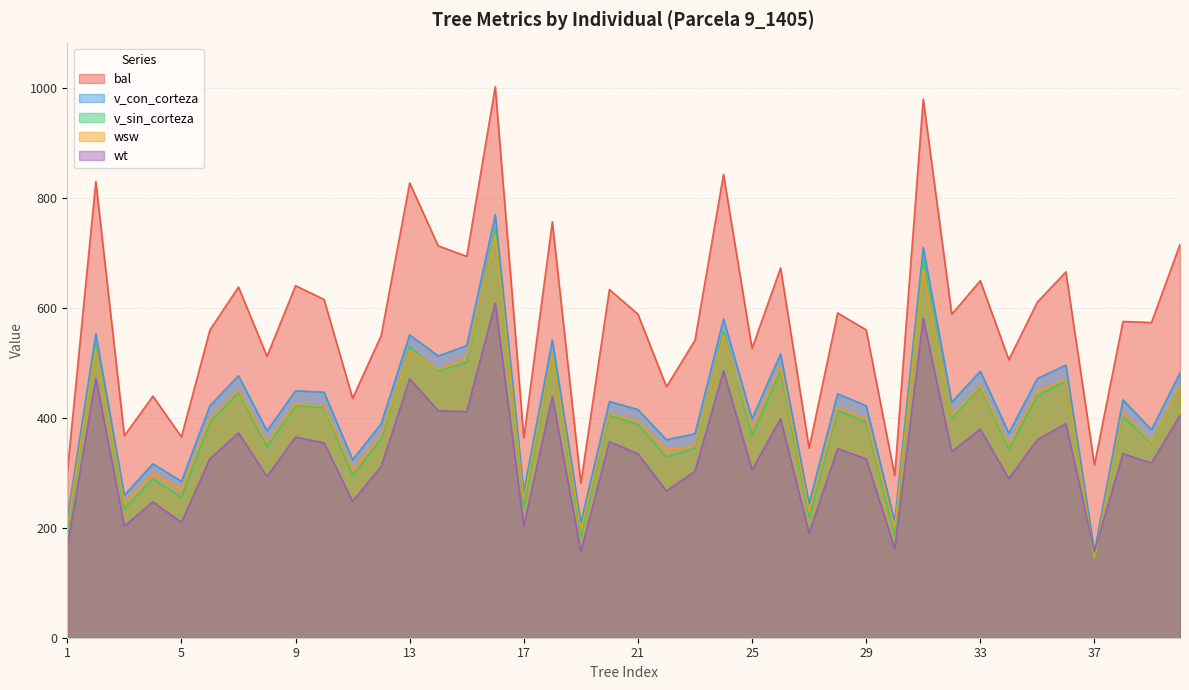

List the labels in order of v_con_corteza value, largest first.

16, 31, 24, 2, 13, 18, 15, 26, 14, 36, 33, 40, 7, 35, 9, 10, 28, 38, 20, 32, 6, 29, 21, 25, 12, 39, 8, 34, 23, 22, 11, 4, 5, 17, 3, 27, 1, 30, 19, 37